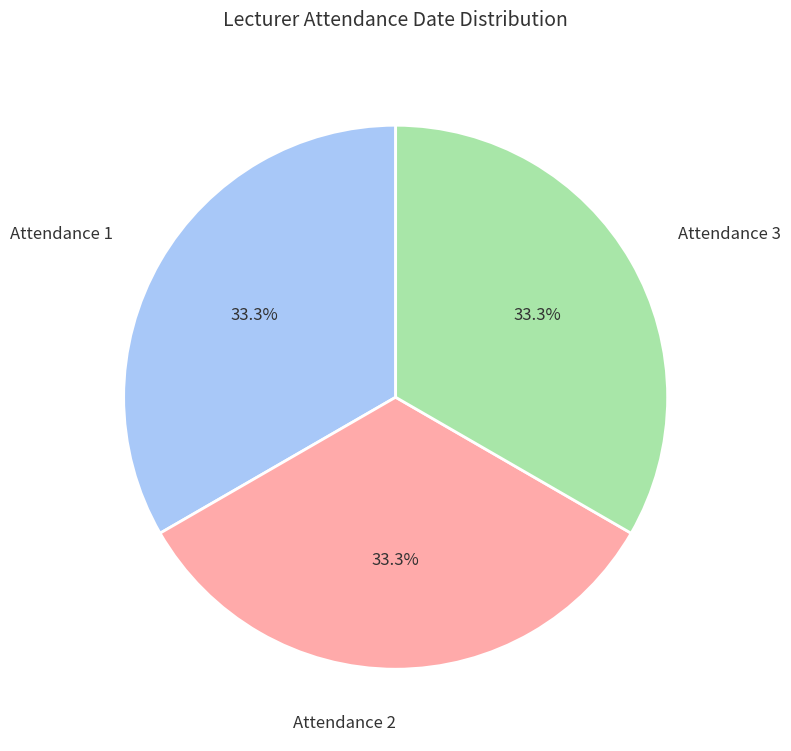

Is there a majority slice in this chart?

No